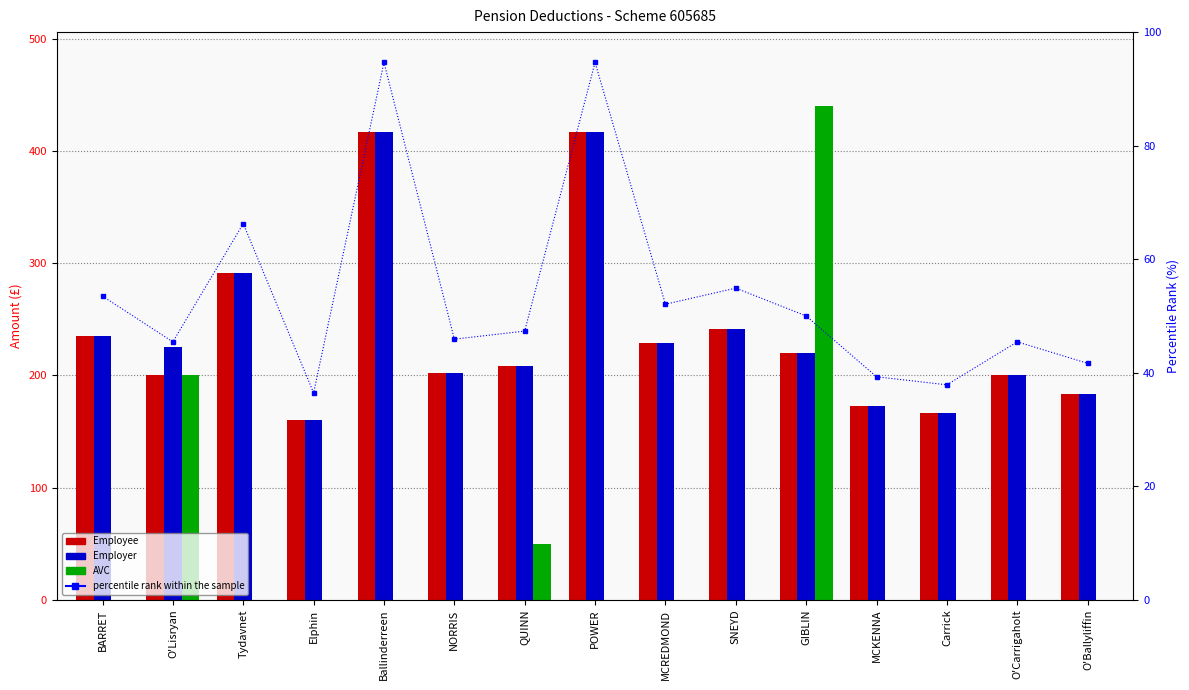

Is it true that Employer equals 166.7 at Carrick?

True